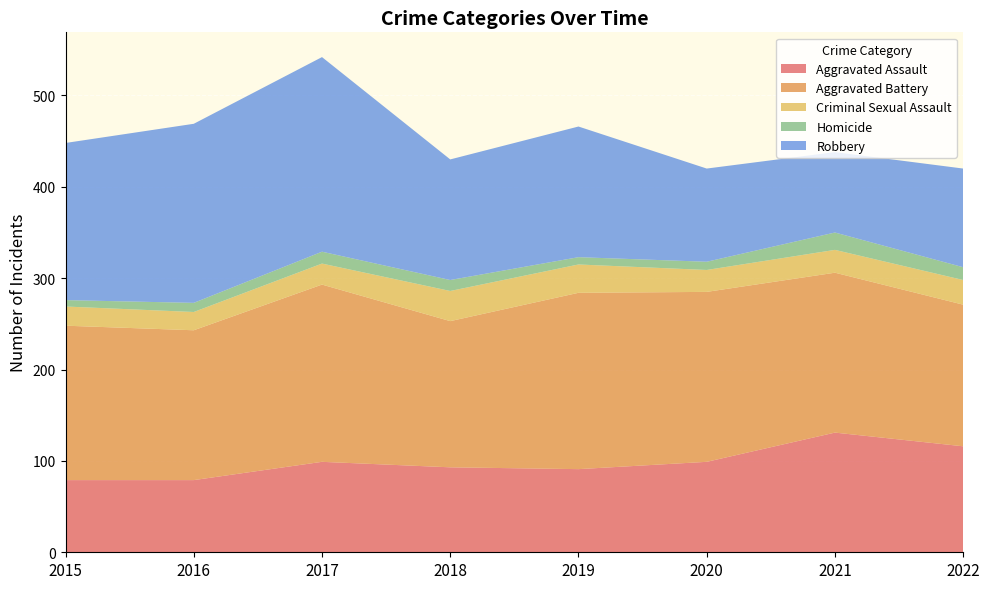

Reading right to left, extract all data points from this chart.

Aggravated Assault: 2022=116	2021=131	2020=99	2019=91	2018=93	2017=99	2016=79	2015=79
Aggravated Battery: 2022=155	2021=175	2020=186	2019=193	2018=160	2017=194	2016=164	2015=169
Criminal Sexual Assault: 2022=27	2021=25	2020=24	2019=31	2018=33	2017=23	2016=20	2015=21
Homicide: 2022=14	2021=19	2020=9	2019=8	2018=12	2017=13	2016=10	2015=7
Robbery: 2022=108	2021=88	2020=102	2019=143	2018=132	2017=213	2016=196	2015=172